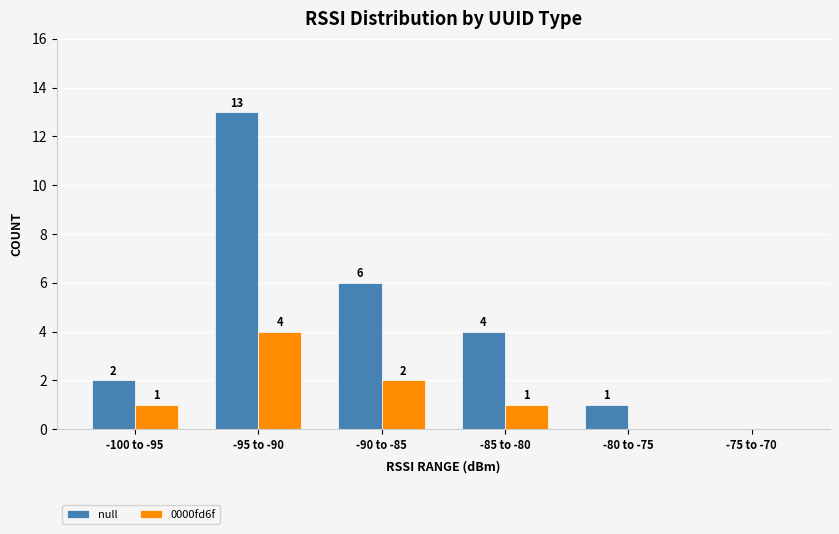

Which series has the widest spread of values?

null